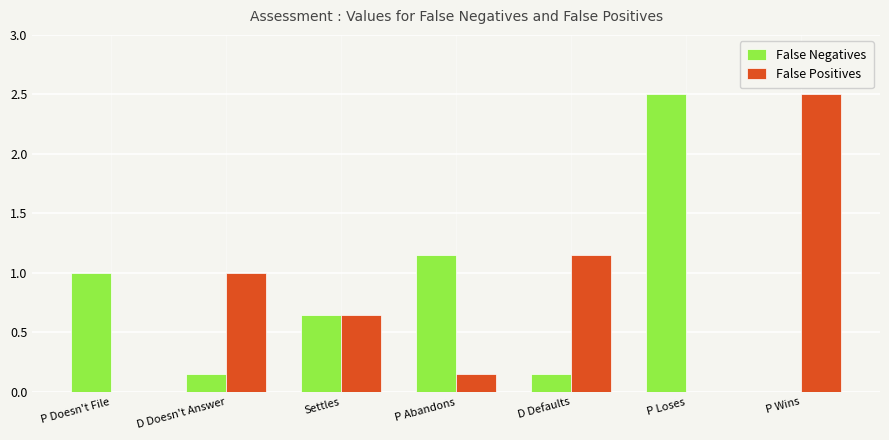

What value does the False Negatives series have at P Loses?

2.5